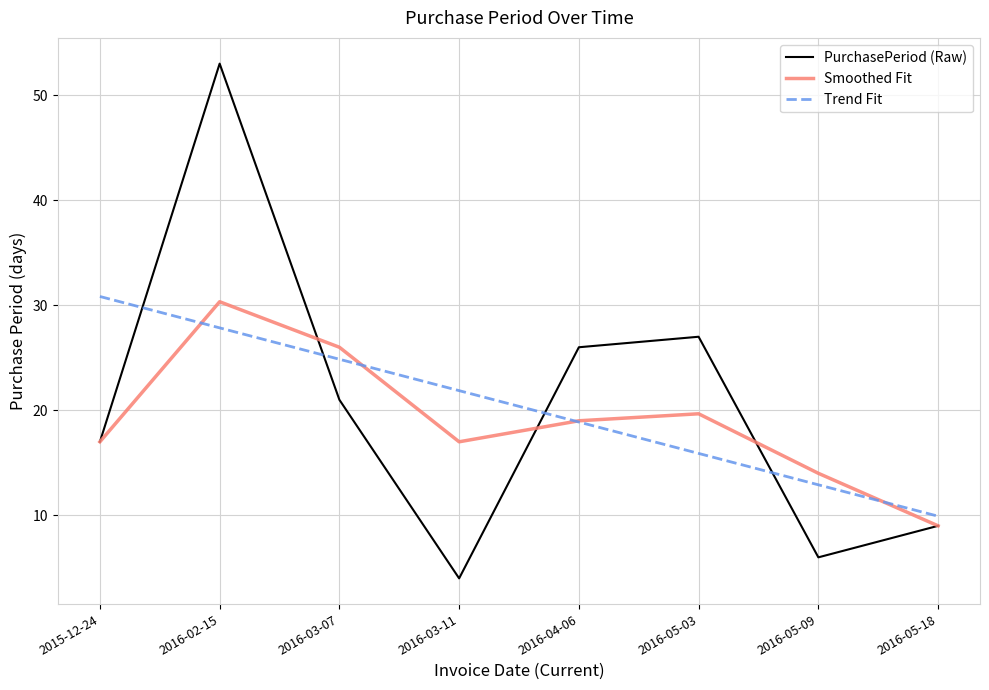

Reading left to right, extract all data points from this chart.

PurchasePeriod (Raw): 17.0	53.0	21.0	4.0	26.0	27.0	6.0	9.0
Smoothed Fit: 17.0	30.3	26.0	17.0	19.0	19.7	14.0	9.0
Trend Fit: 30.8	27.8	24.9	21.9	18.9	15.9	12.9	9.9